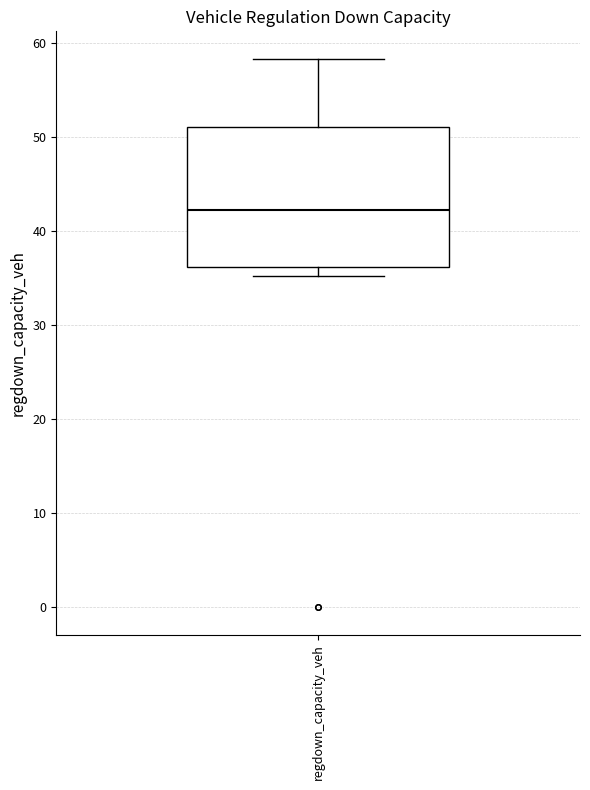

Where is the lower edge of the box for regdown_capacity_veh on the y-axis? The values are not printed on the chart, so give them approximately, as read against the axis.

36